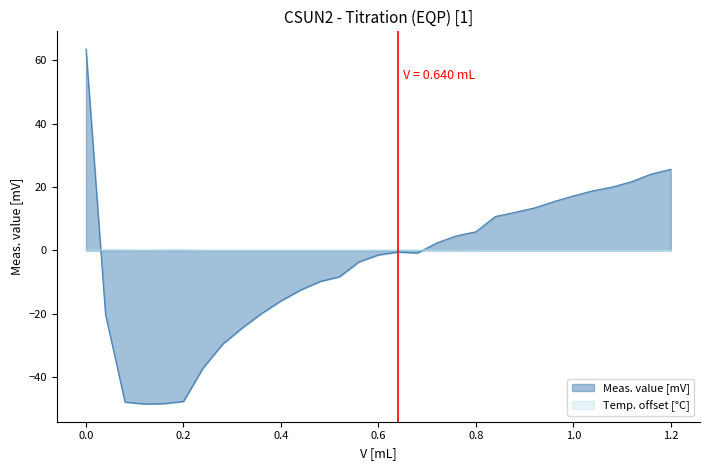

At how many categories does at least one series exceed 41?

1